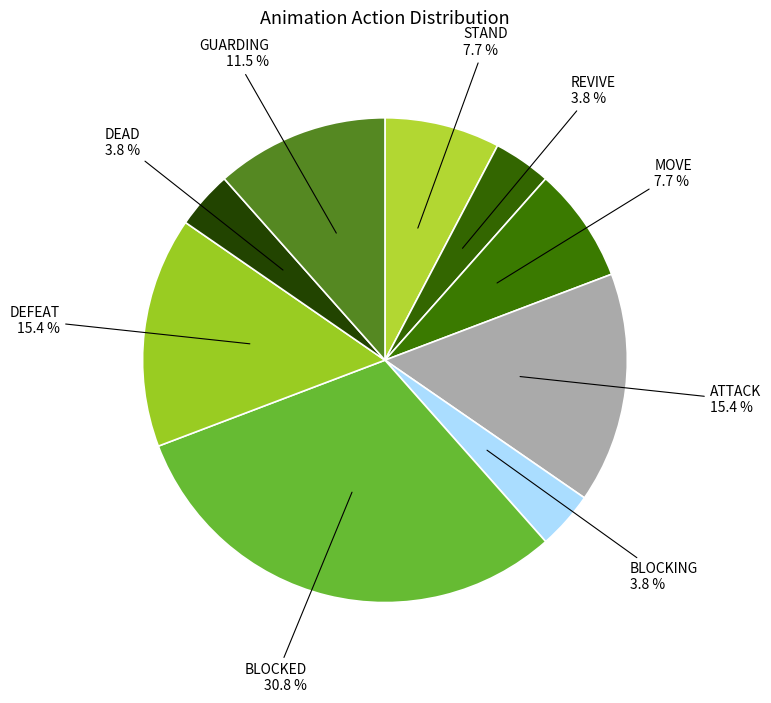

Which slice is the smallest?

REVIVE